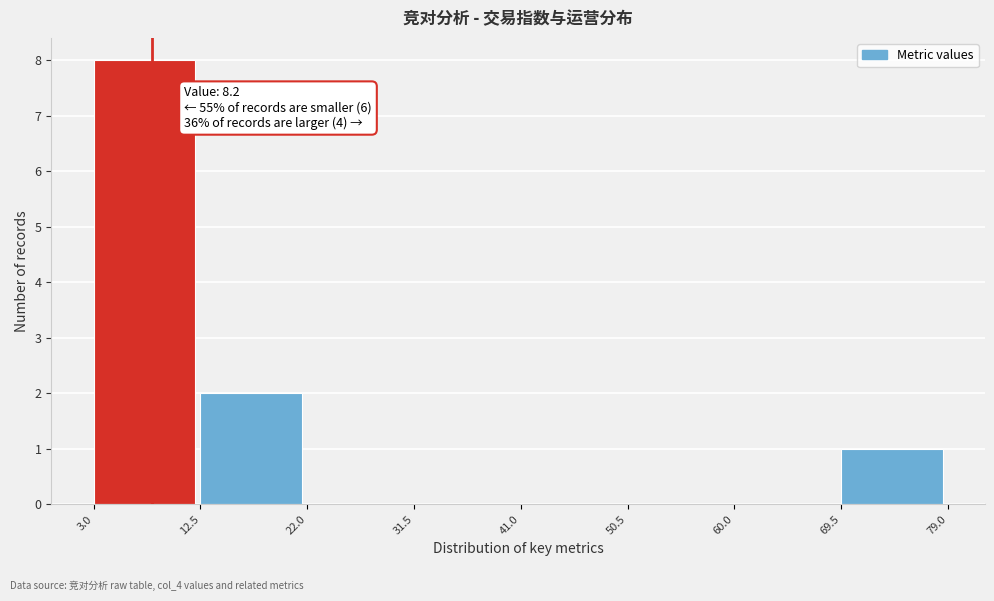

Over which range of the x-axis is the bar tallest?

3.0 to 12.5